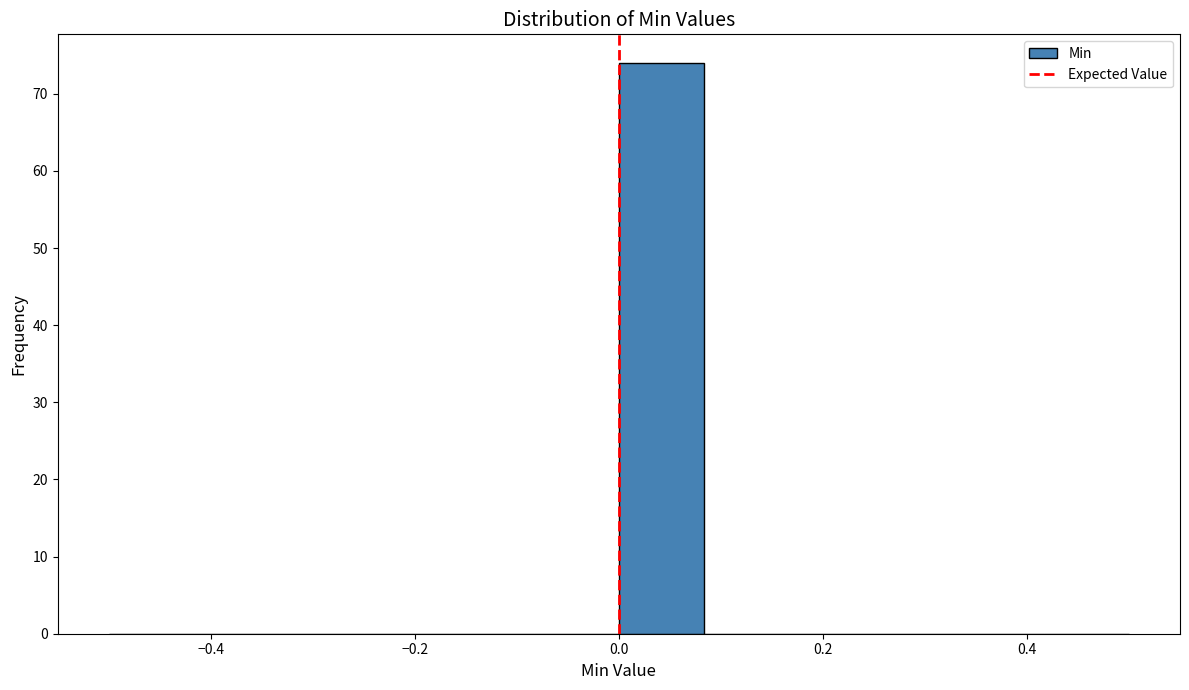

Reading left to right, transcribe this chart: for each bar, give the range it covers on the x-axis and its height. Neither the bar edges nor the heights are printed on the chart, so give them approximately, as read against the axes.

-0.50 to -0.42: 0
-0.42 to -0.34: 0
-0.34 to -0.24: 0
-0.24 to -0.16: 0
-0.16 to -0.08: 0
-0.08 to 0.00: 0
0.00 to 0.08: 74
0.08 to 0.16: 0
0.16 to 0.26: 0
0.26 to 0.34: 0
0.34 to 0.42: 0
0.42 to 0.50: 0